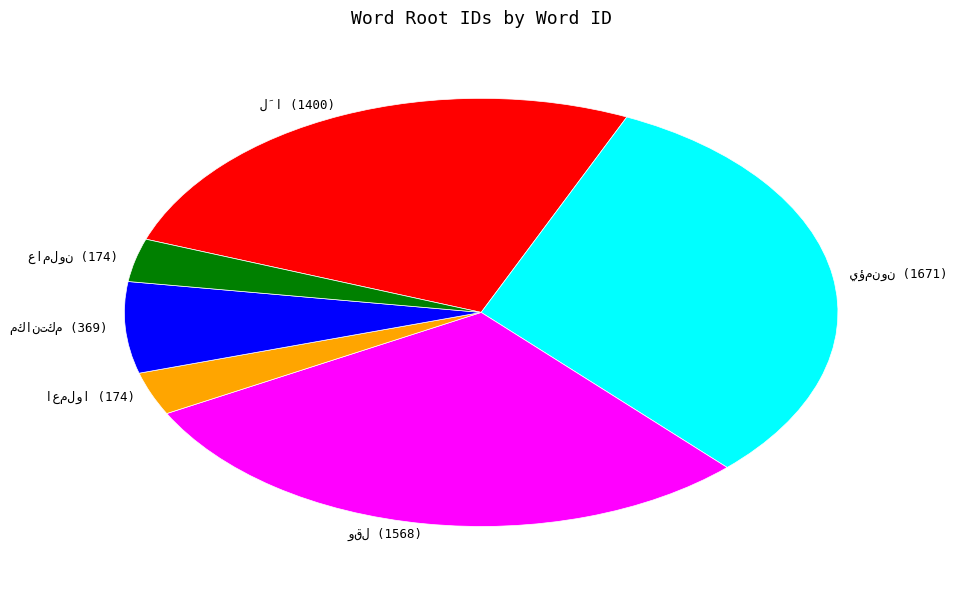

Is there any slice that represents more than half of the pie?

No